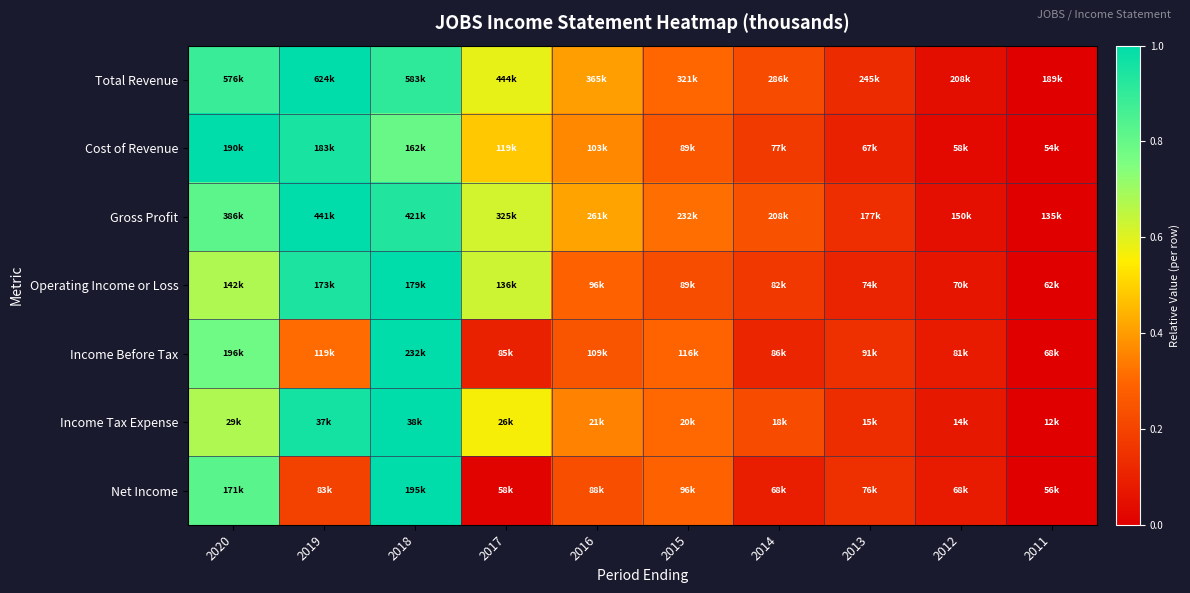

Reading left to right, transcribe all the data shown in this chart.

Total Revenue: 2020=0.9	2019=1.0	2018=0.9	2017=0.6	2016=0.4	2015=0.3	2014=0.2	2013=0.1	2012=0.0	2011=0.0
Cost of Revenue: 2020=1.0	2019=0.9	2018=0.8	2017=0.5	2016=0.4	2015=0.3	2014=0.2	2013=0.1	2012=0.0	2011=0.0
Gross Profit: 2020=0.8	2019=1.0	2018=0.9	2017=0.6	2016=0.4	2015=0.3	2014=0.2	2013=0.1	2012=0.0	2011=0.0
Operating Income or Loss: 2020=0.7	2019=0.9	2018=1.0	2017=0.6	2016=0.3	2015=0.2	2014=0.2	2013=0.1	2012=0.1	2011=0.0
Income Before Tax: 2020=0.8	2019=0.3	2018=1.0	2017=0.1	2016=0.3	2015=0.3	2014=0.1	2013=0.1	2012=0.1	2011=0.0
Income Tax Expense: 2020=0.7	2019=1.0	2018=1.0	2017=0.6	2016=0.4	2015=0.3	2014=0.2	2013=0.1	2012=0.1	2011=0.0
Net Income: 2020=0.8	2019=0.2	2018=1.0	2017=0.0	2016=0.2	2015=0.3	2014=0.1	2013=0.1	2012=0.1	2011=0.0